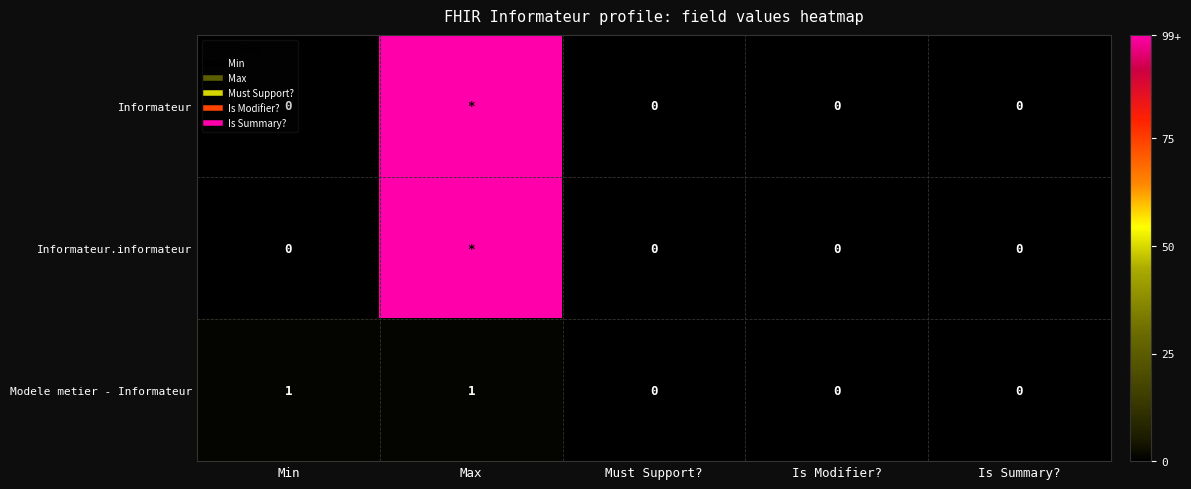

List the series in order of their peak value, highest first.

Informateur, Informateur.informateur, Modele metier - Informateur